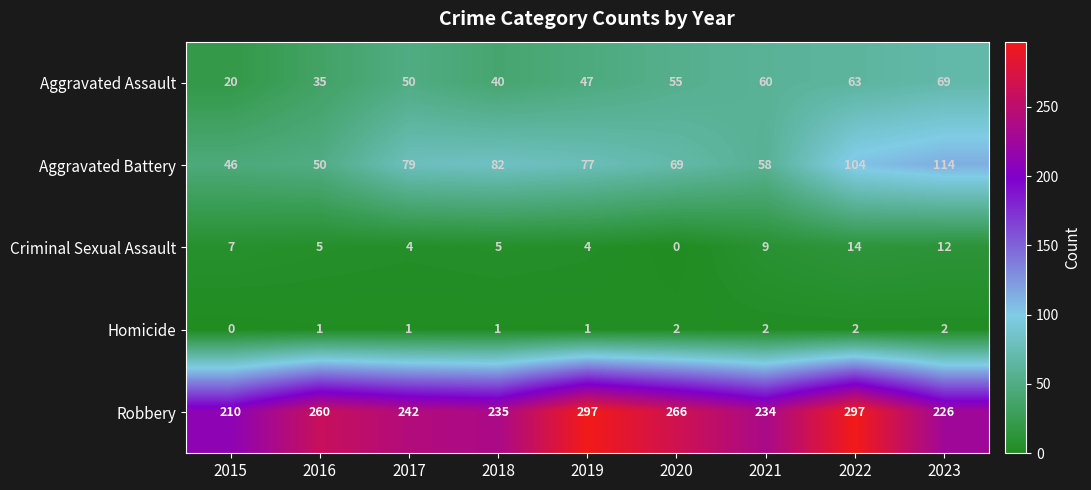

True or false: Aggravated Assault has a value of 64 at 2019.

False